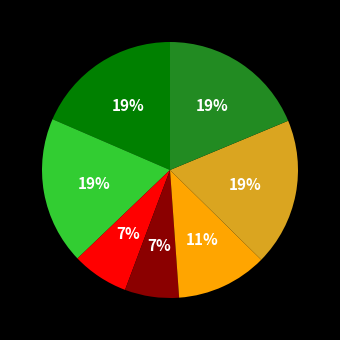

To the nearest percent, what is the average slice percentage?

14%